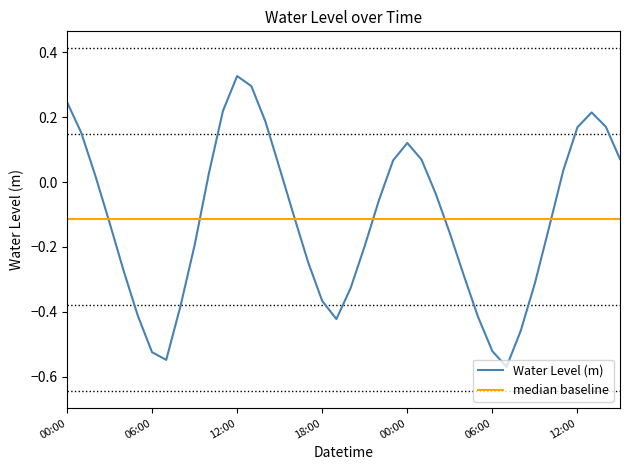

Which series has the widest spread of values?

Water Level (m)